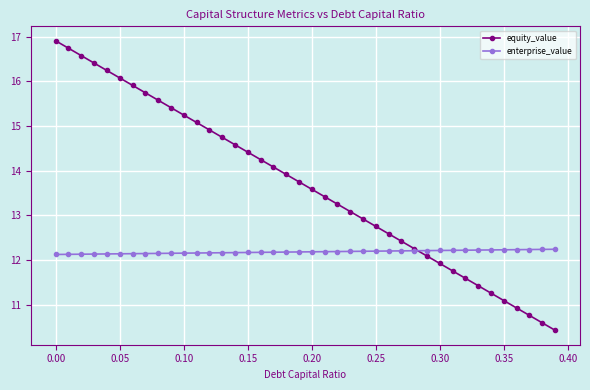

How many enterprise_value values are between 12 and 13?

40